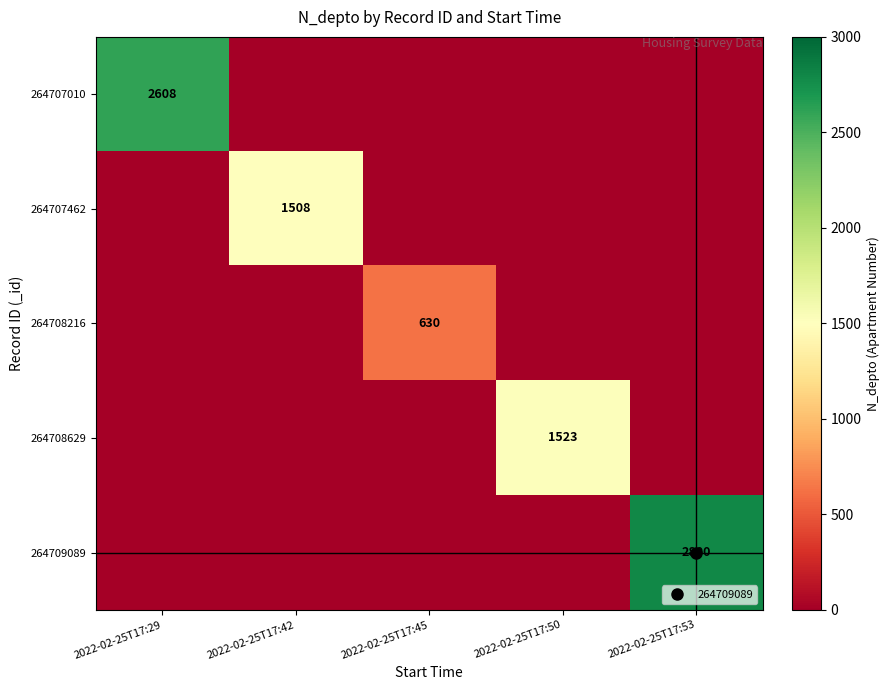

How many data points in 264708629 are above 0?

1